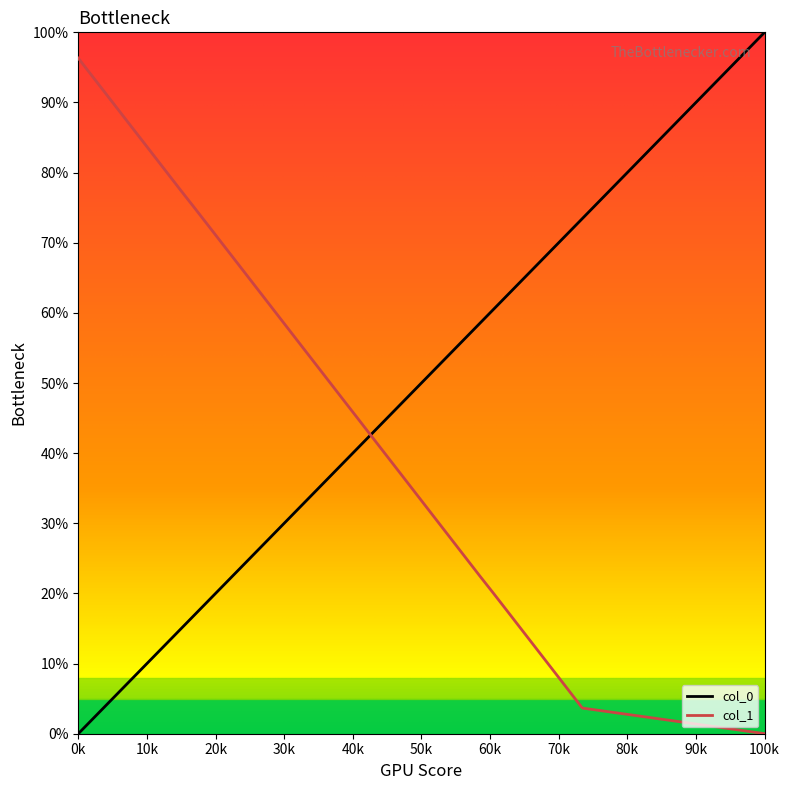

How many lines are shown in the chart?

2